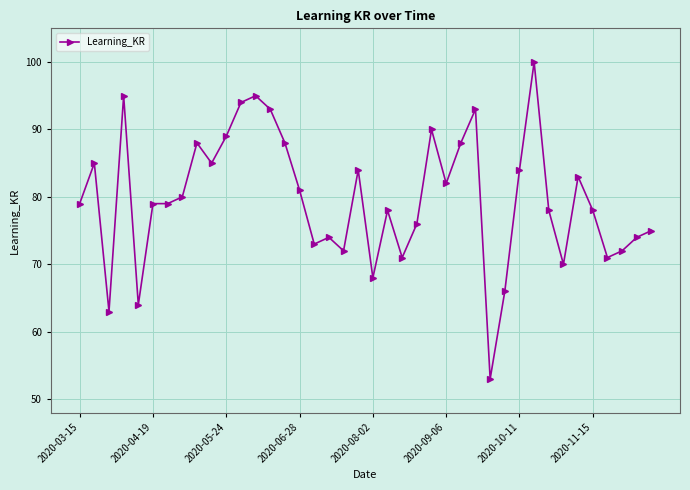

Reading right to left, transcribe all the data shown in this chart.

75	74	72	71	78	83	70	78	100	84	66	53	93	88	82	90	76	71	78	68	84	72	74	73	81	88	93	95	94	89	85	88	80	79	79	64	95	63	85	79